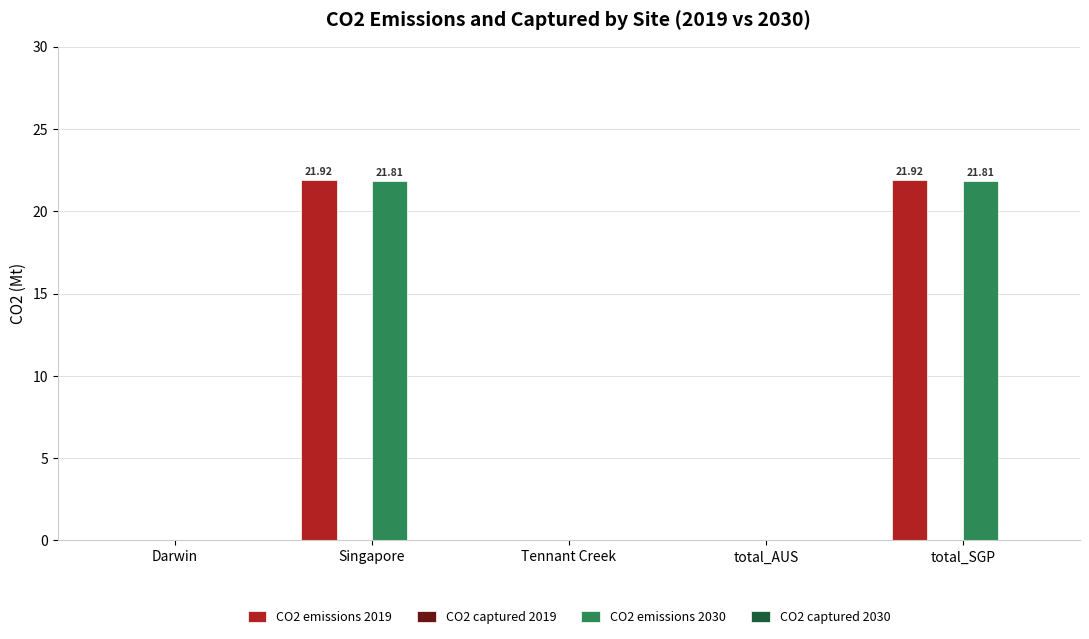

What is the total value across all series at Singapore?

43.7